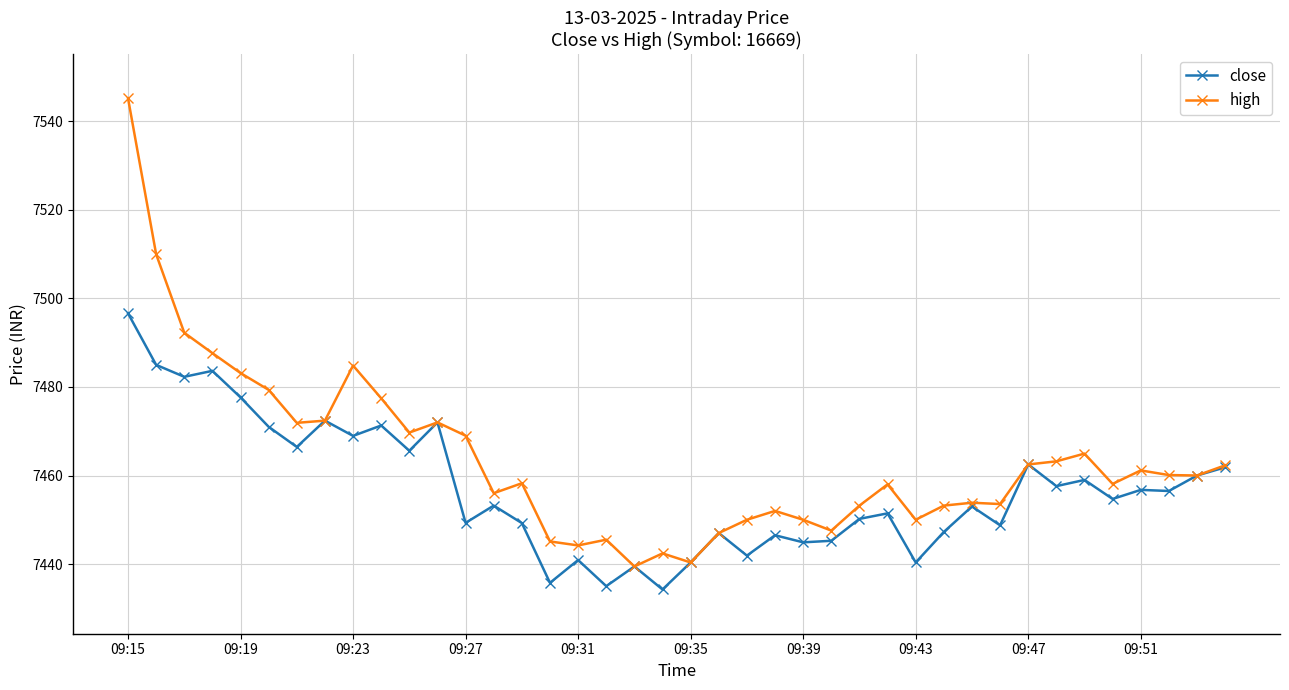

Is this an area chart (filled region under the line)?

No